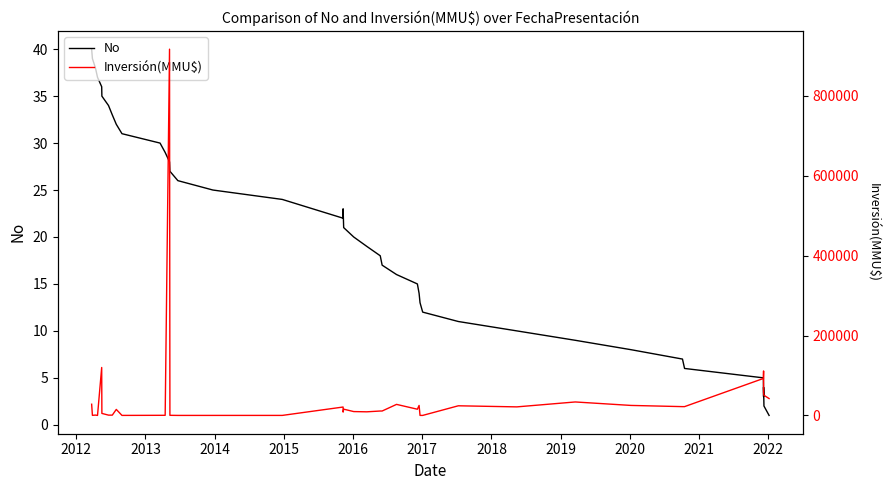

Is it true that No equals 27 at 25?

False